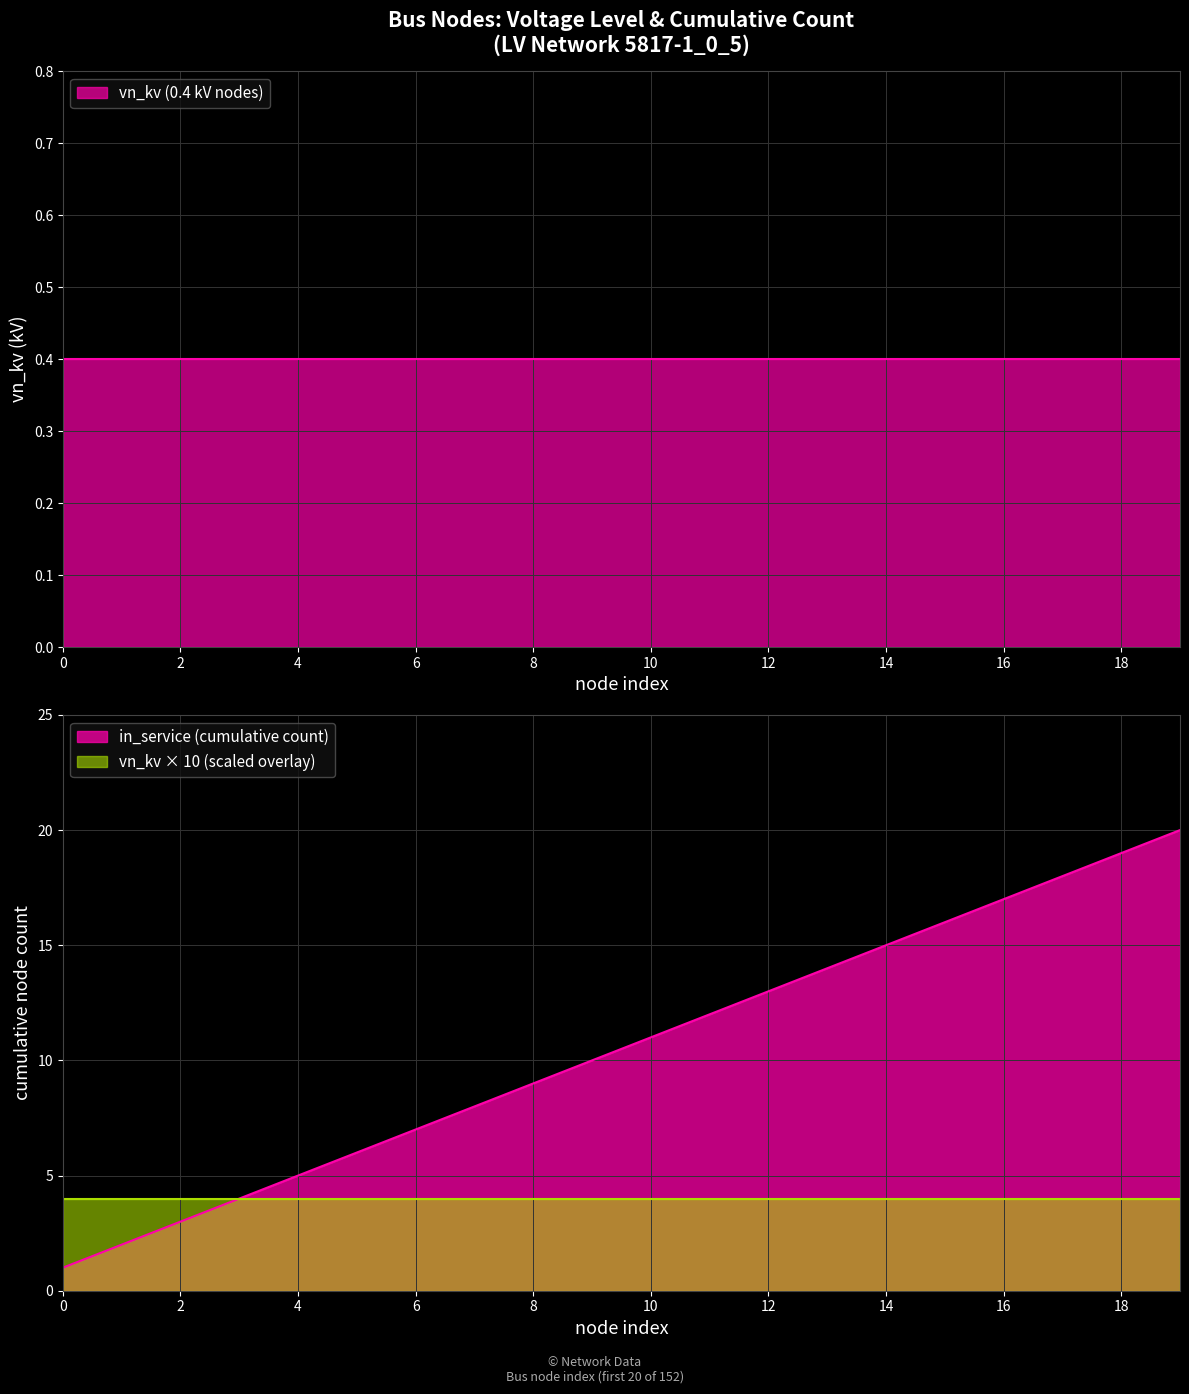

What is the change in value from 9 to 10?

+1